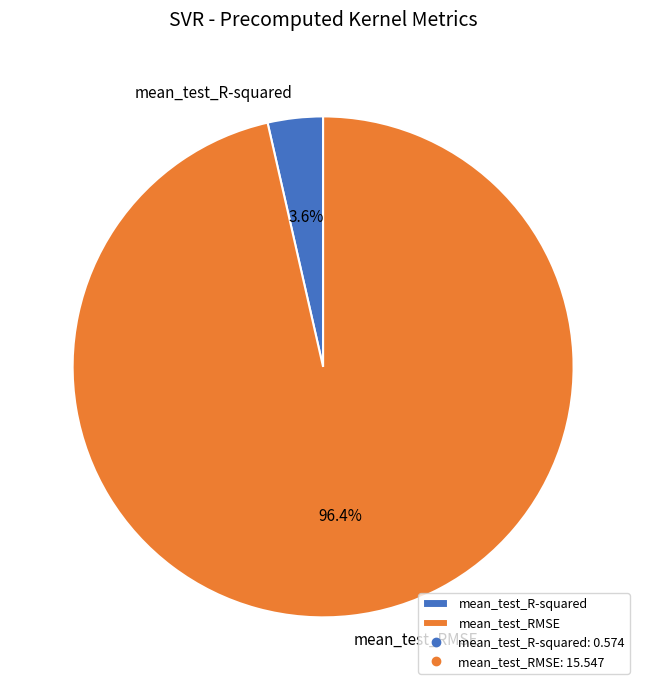

Which category has the biggest portion of the pie?

mean_test_RMSE